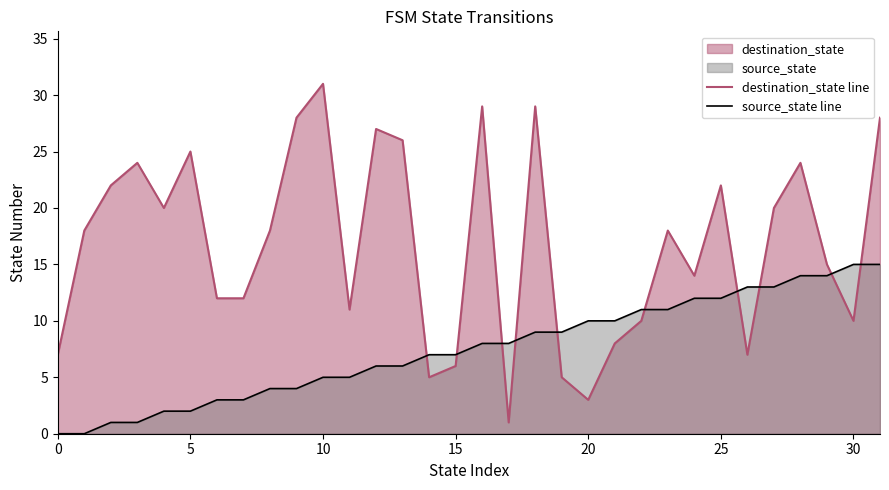

Which series has the widest spread of values?

destination_state line